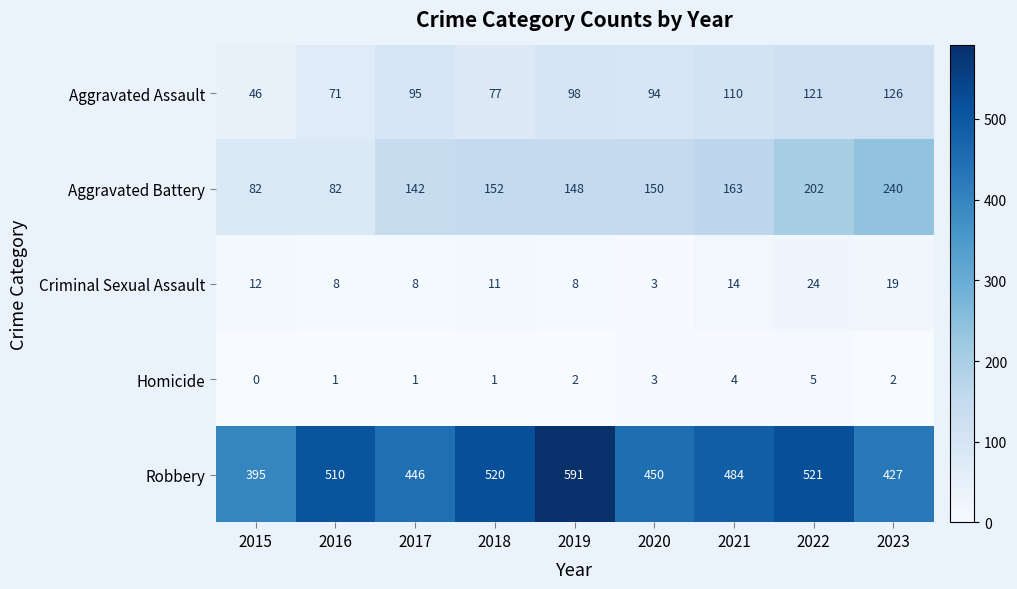

What is the total value across all series at 2023?

814